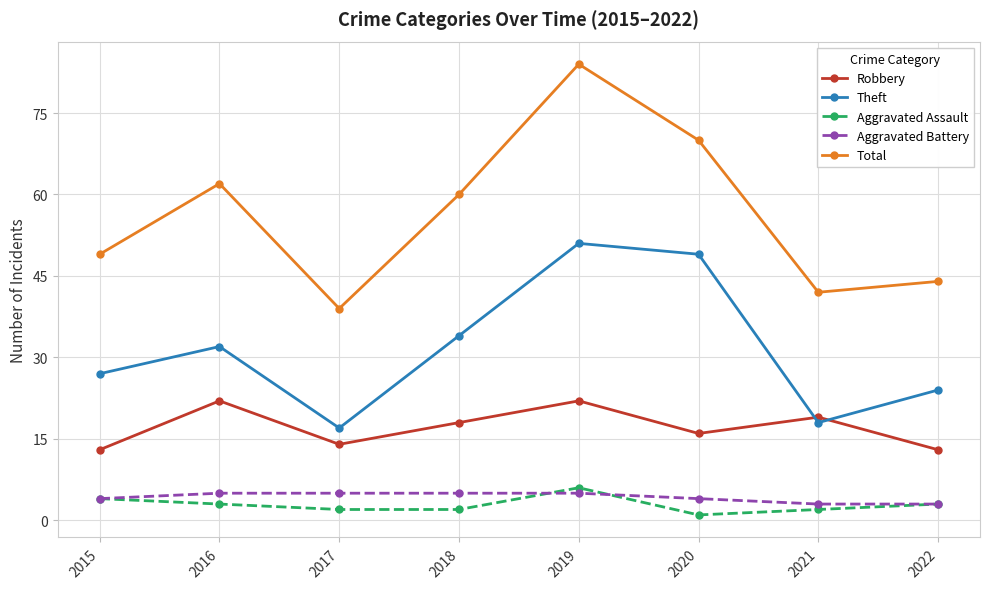

At which category does Total reach its first local valley?

2017